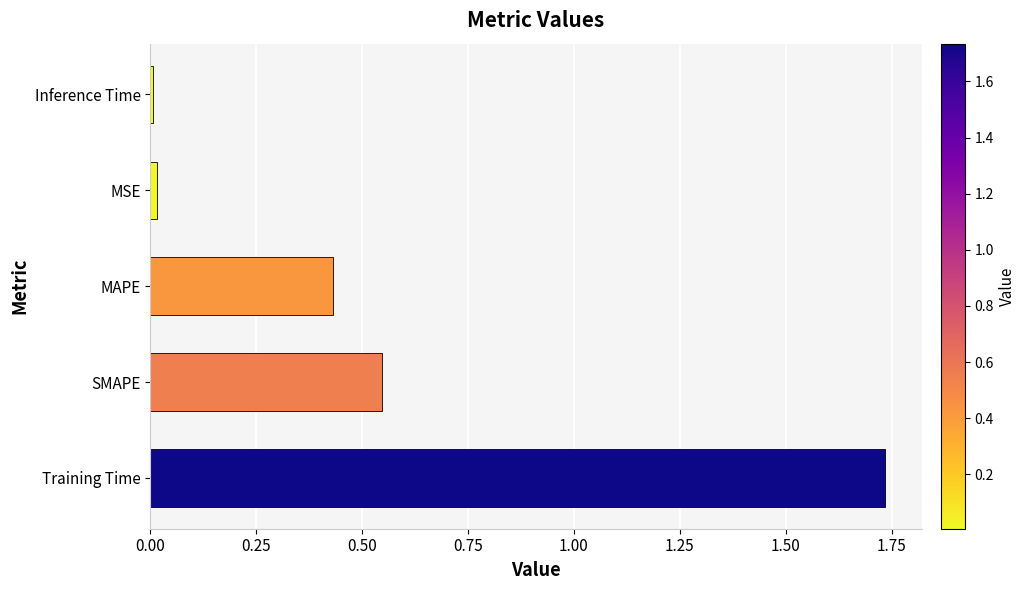

True or false: the data shows 0.0 at MSE.

True